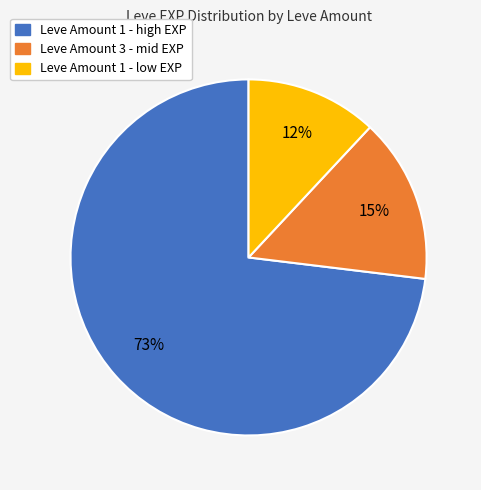

Is there any slice that represents more than half of the pie?

Yes